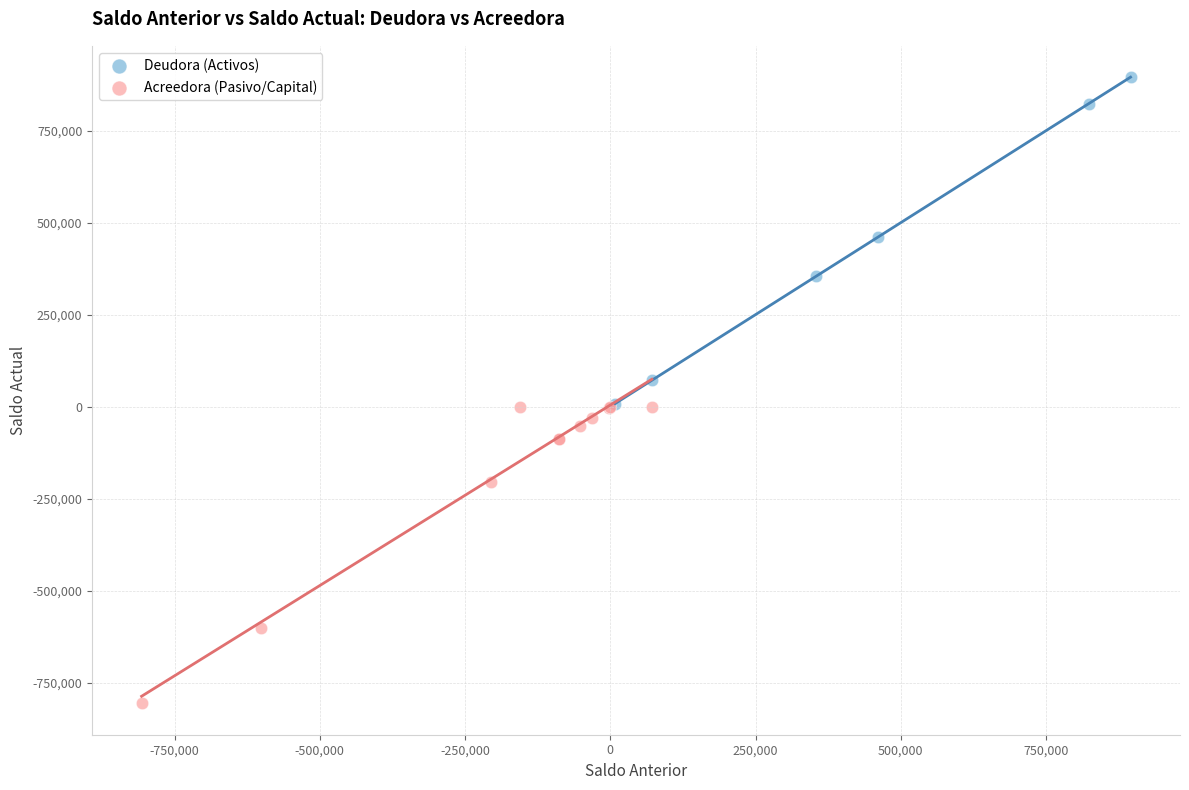

What are all the series names shown in the legend?

Deudora (Activos), Acreedora (Pasivo/Capital)